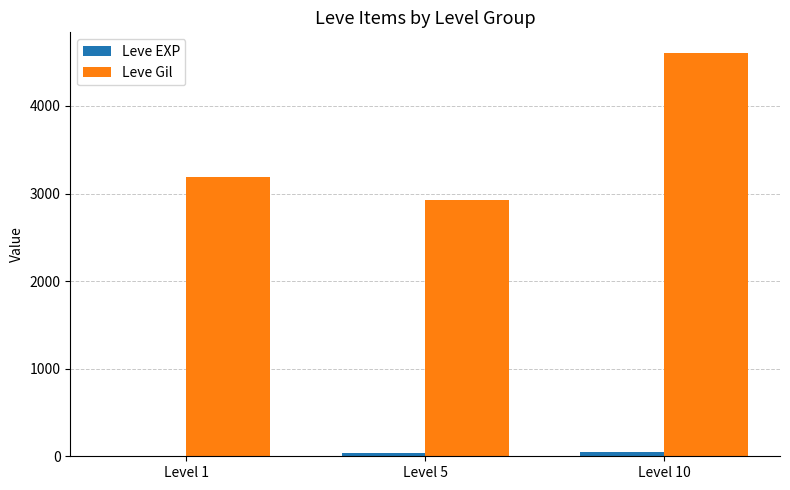

Which series has the largest total across all categories?

Leve Gil